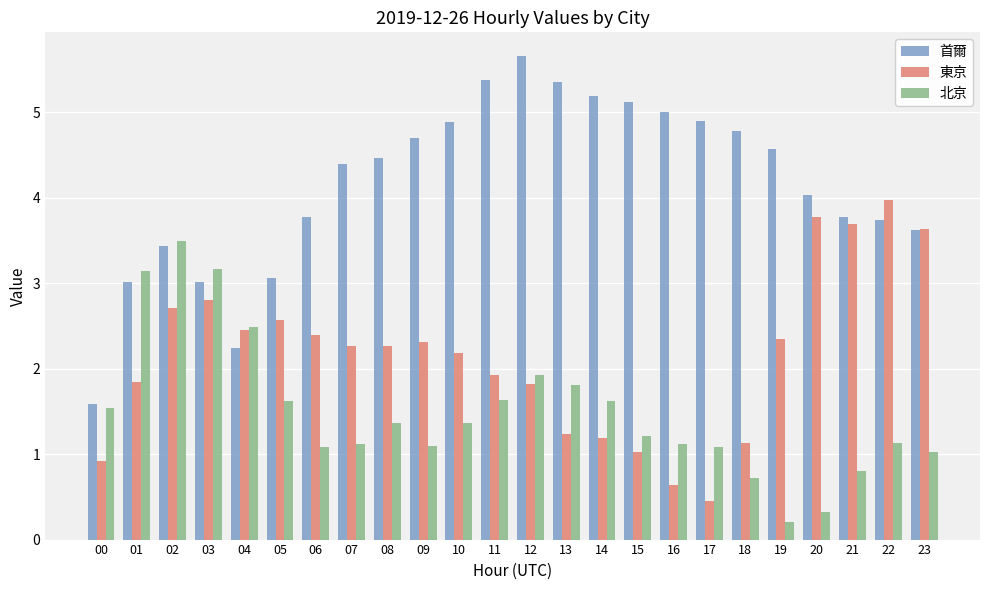

What is the value of the 首爾 bar at the 14th from the left?

5.4